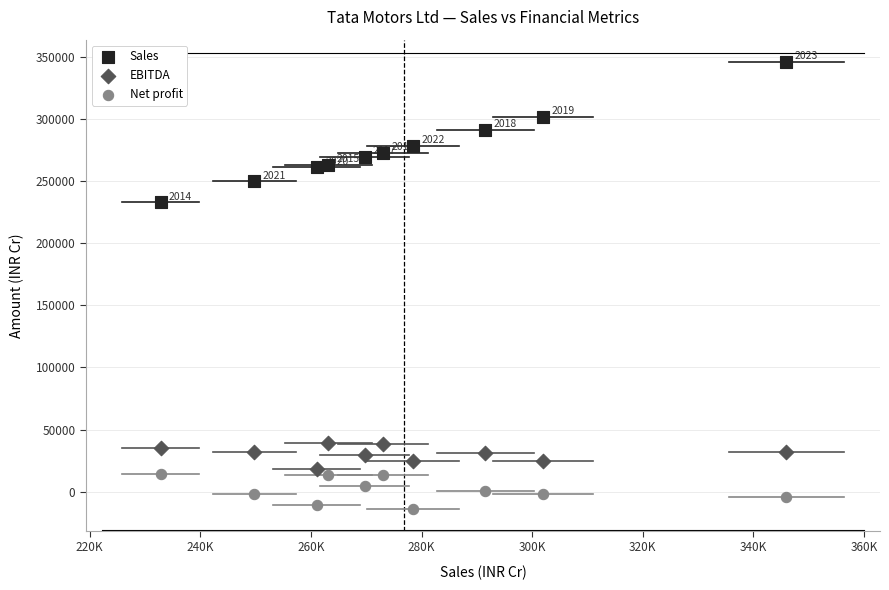

Across all data points, what is the range of X values (max minus min)?

113133.3